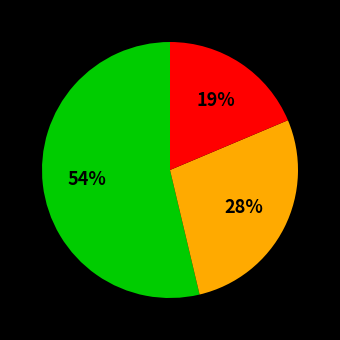

To the nearest percent, what is the average slice percentage?

33%